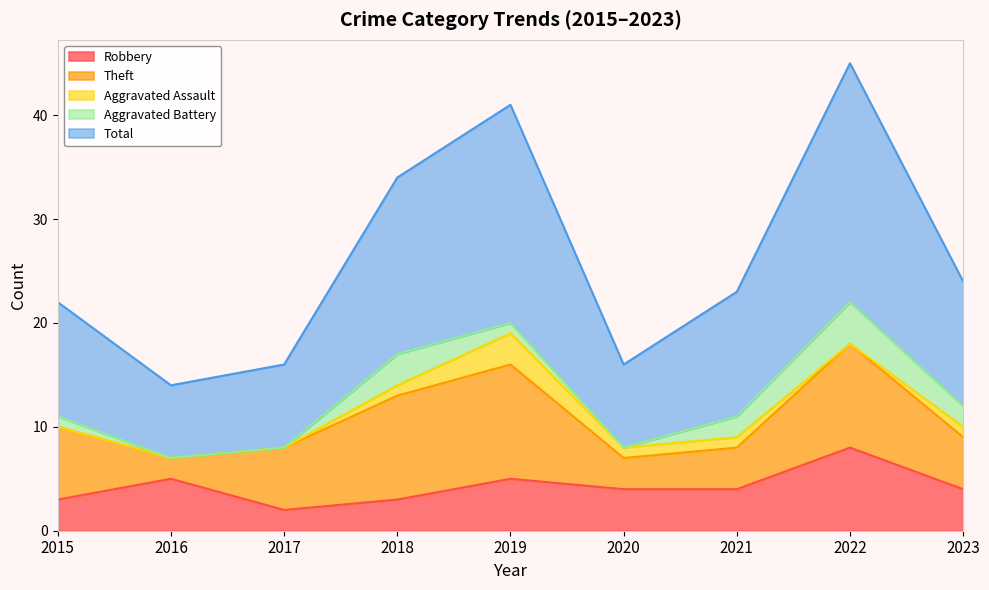

What is the average value of the Total series?

13